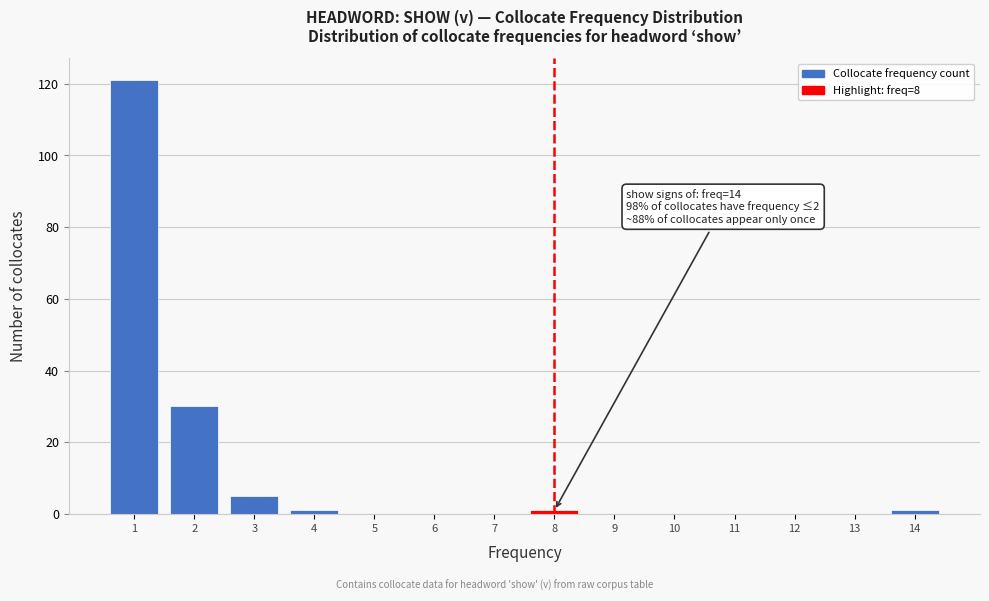

Over which range of the x-axis is the bar tallest?

0.5 to 1.5